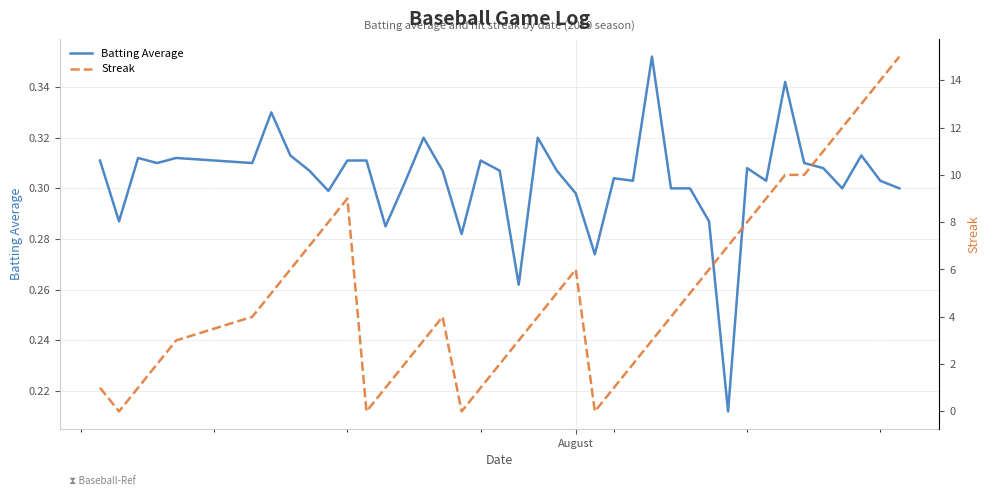

Which series has the largest total across all categories?

Streak